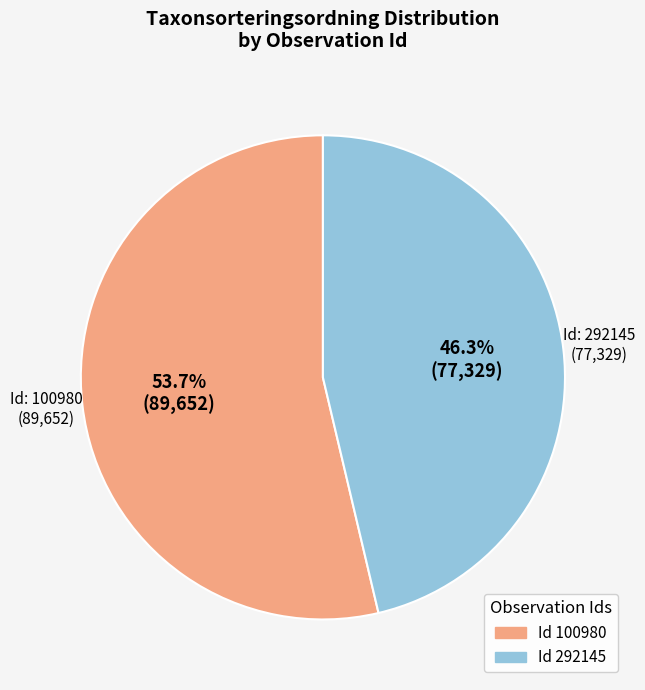

How many segments does this pie chart have?

2